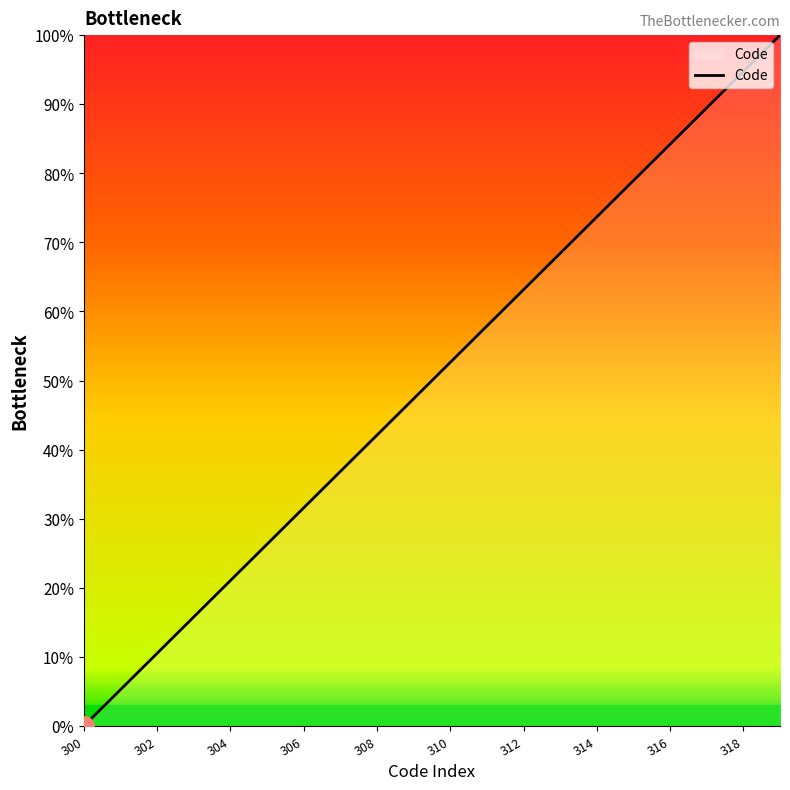

True or false: the data has more than 0 interior local peaks.

False